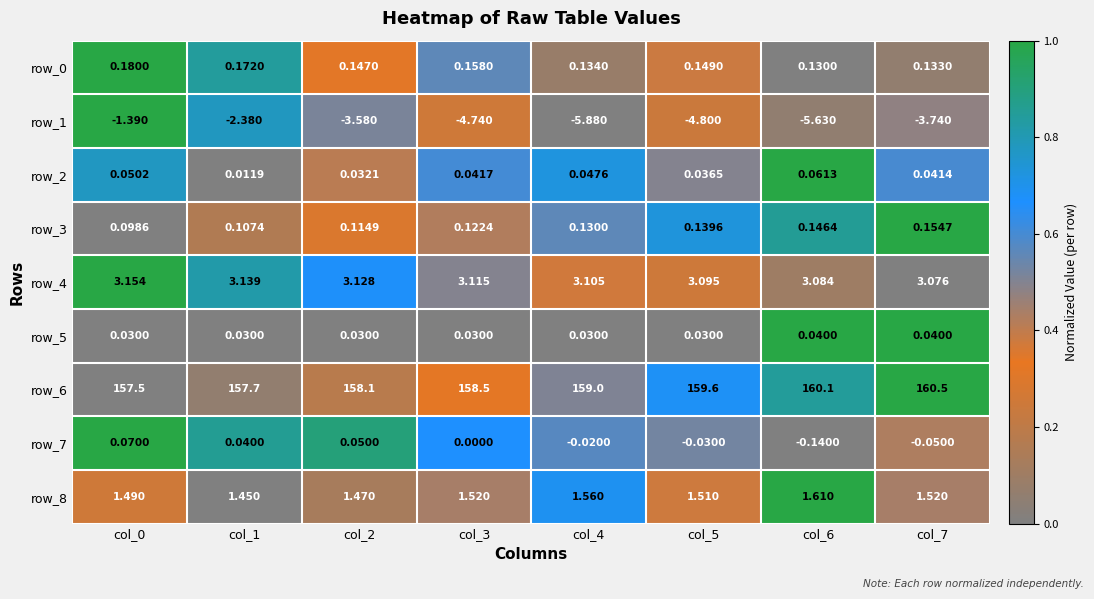

Reading left to right, list all the values displayed in this chart.

row_0: 1.0	0.8	0.3	0.6	0.1	0.4	0.0	0.1
row_1: 1.0	0.8	0.5	0.3	0.0	0.2	0.1	0.5
row_2: 0.8	0.0	0.4	0.6	0.7	0.5	1.0	0.6
row_3: 0.0	0.2	0.3	0.4	0.6	0.7	0.9	1.0
row_4: 1.0	0.8	0.7	0.5	0.4	0.2	0.1	0.0
row_5: 0.0	0.0	0.0	0.0	0.0	0.0	1.0	1.0
row_6: 0.0	0.1	0.2	0.3	0.5	0.7	0.8	1.0
row_7: 1.0	0.9	0.9	0.7	0.6	0.5	0.0	0.4
row_8: 0.2	0.0	0.1	0.4	0.7	0.4	1.0	0.4